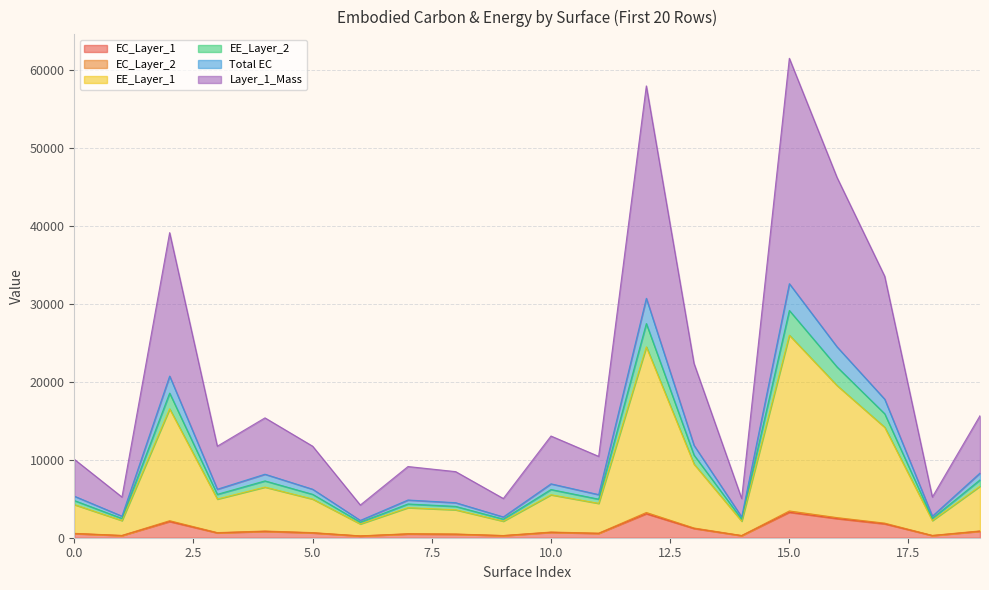

What are all the series names shown in the legend?

EC_Layer_1, EC_Layer_2, EE_Layer_1, EE_Layer_2, Total EC, Layer_1_Mass